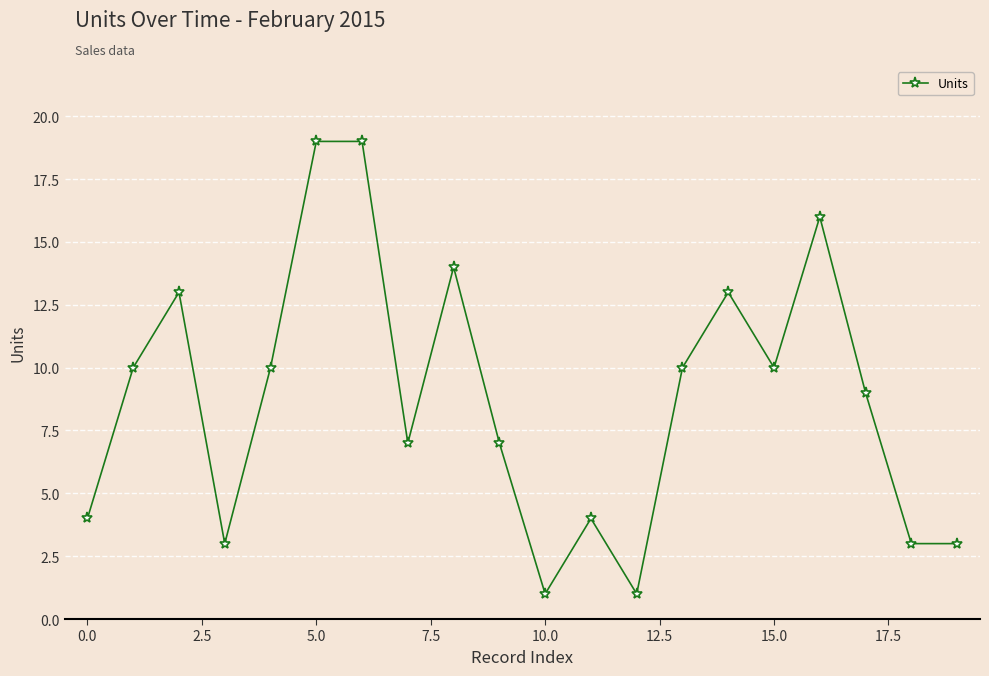

How many series are shown in this chart?

1